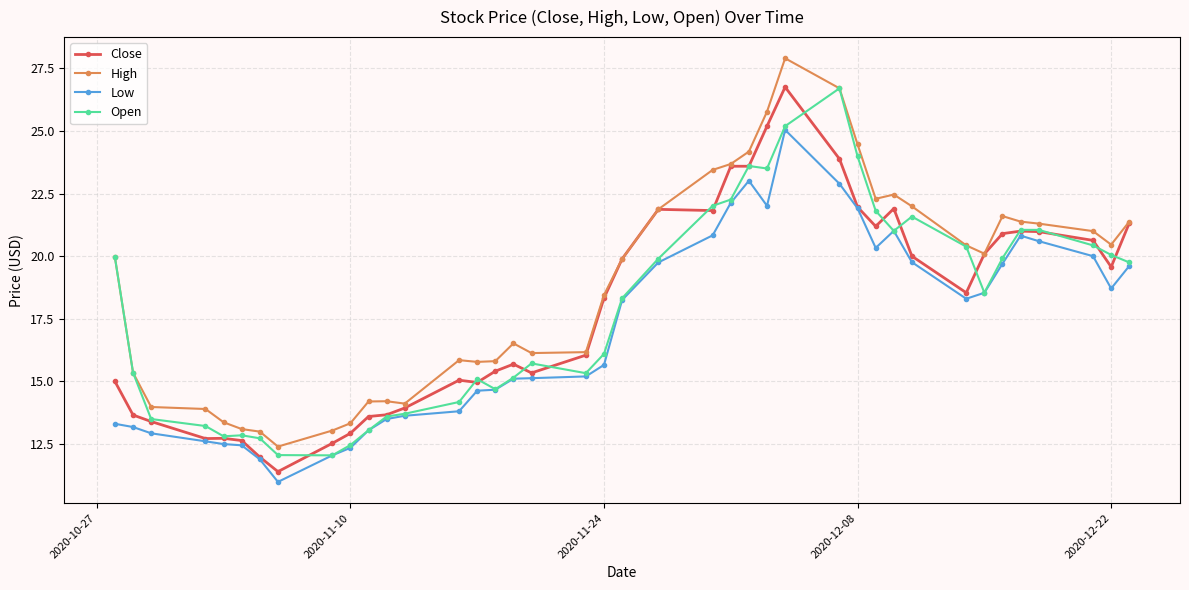

What is the lowest value of the Open series?

12.1